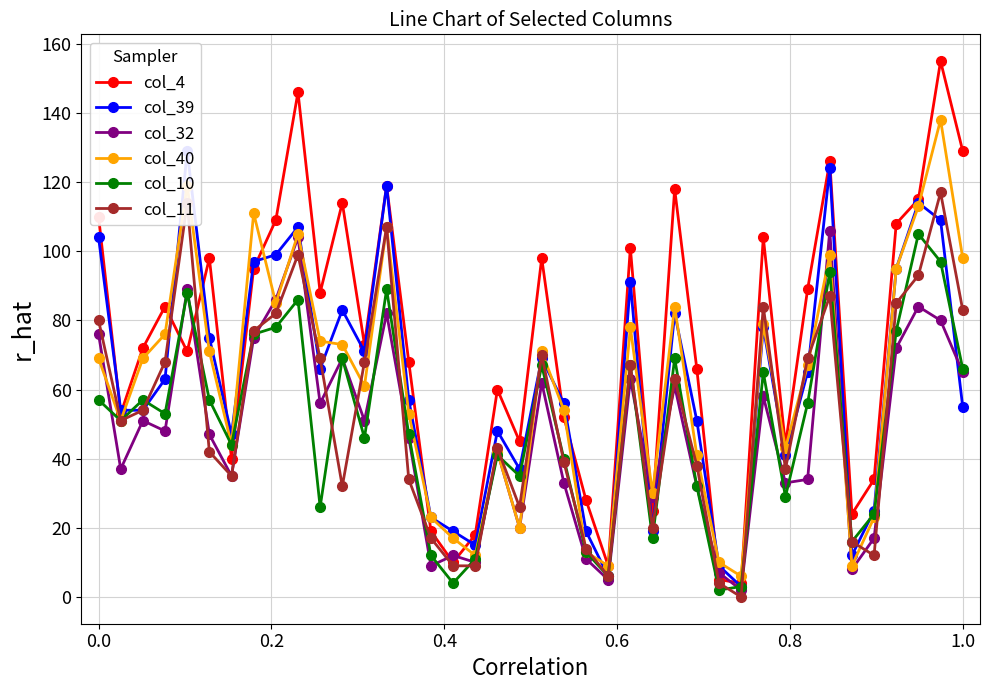

True or false: col_40 has more than 0 interior local peaks.

True